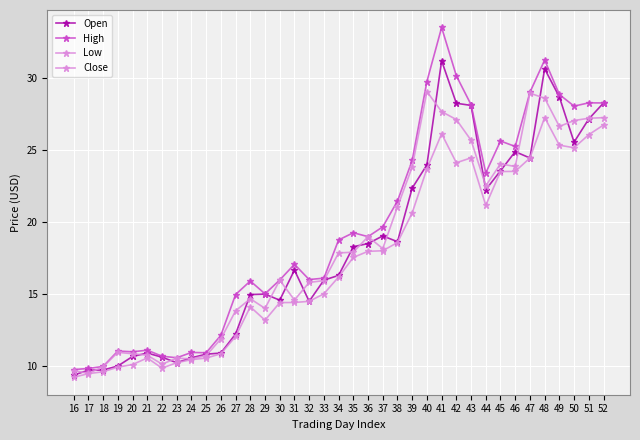

True or false: High has a value of 12.1 at 26.

True